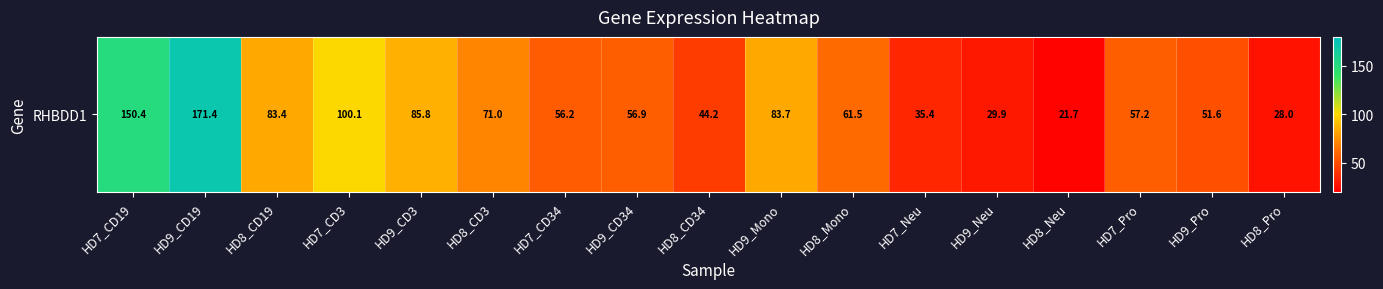

What is the change in value from HD8_Mono to HD7_Pro?

-4.2